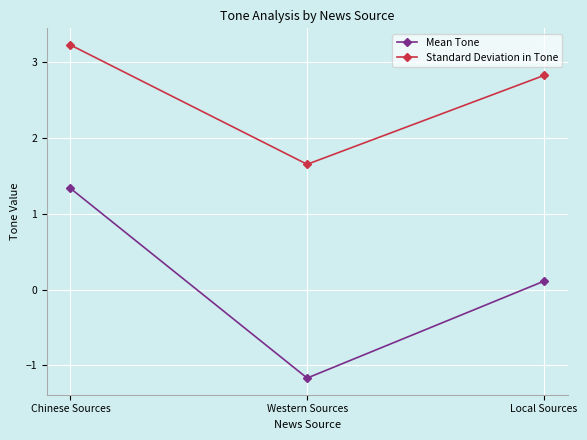

Rank the series by their average value, from highest to lowest.

Standard Deviation in Tone, Mean Tone